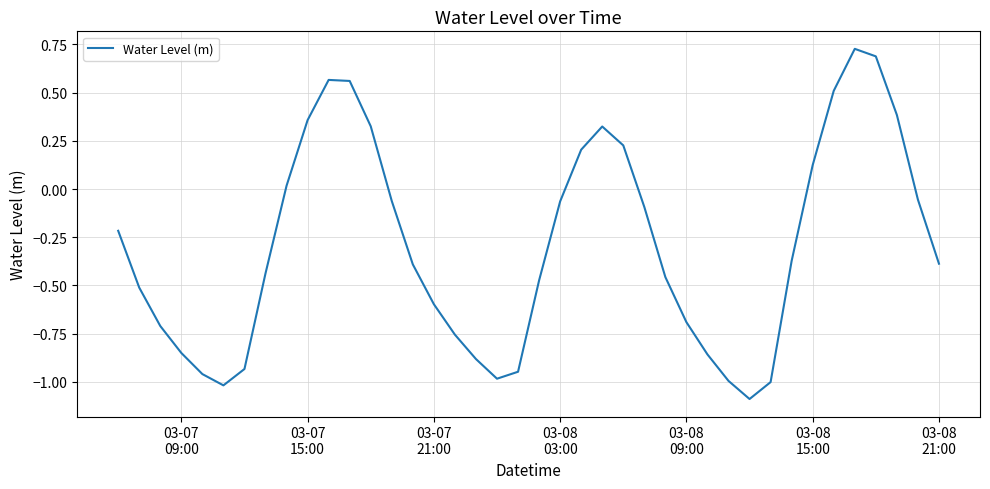

What is the difference between the maximum and minimum values?

1.8